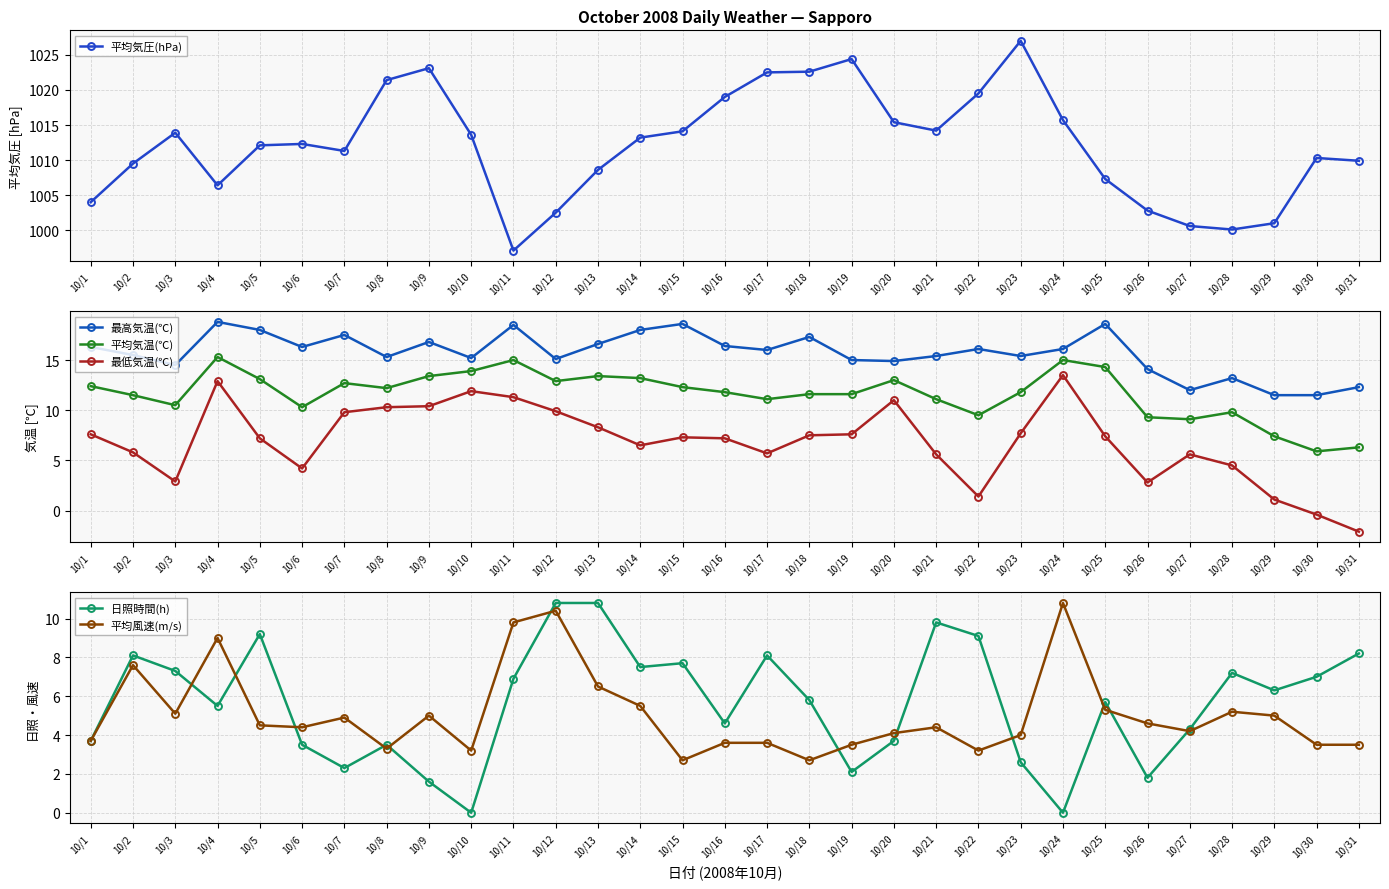

What is the difference between the highest and lowest values at 10/30?

1010.7